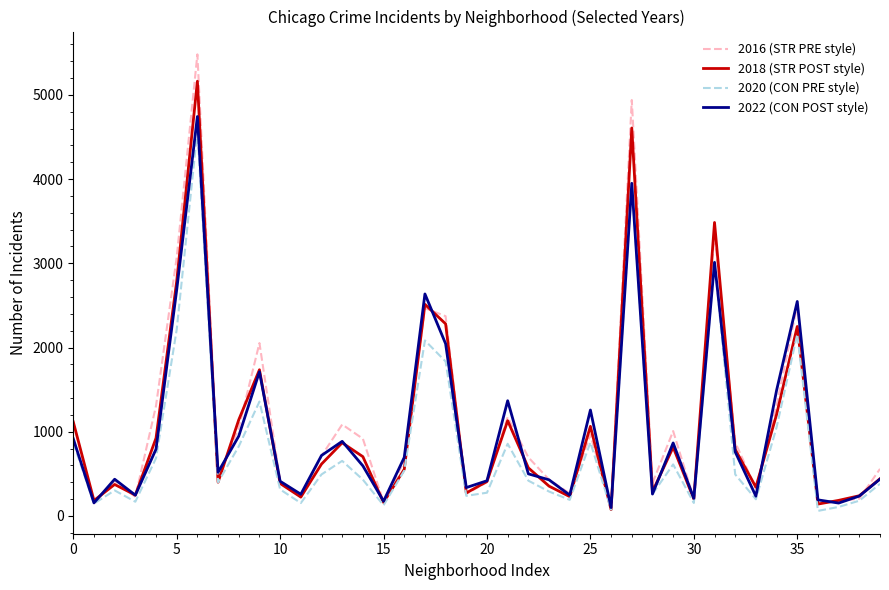

In 2022 (CON POST style), how many points are lower than both neighbors (excluding endpoints)?

12